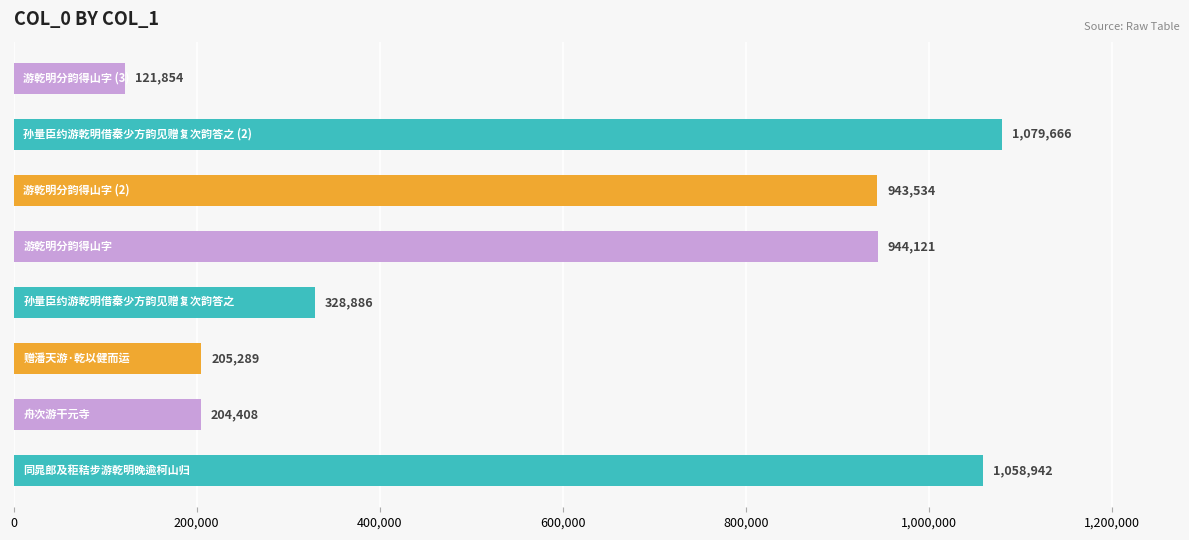

Reading bottom to top, transcribe all the data shown in this chart.

1058942	204408	205289	328886	944121	943534	1079666	121854